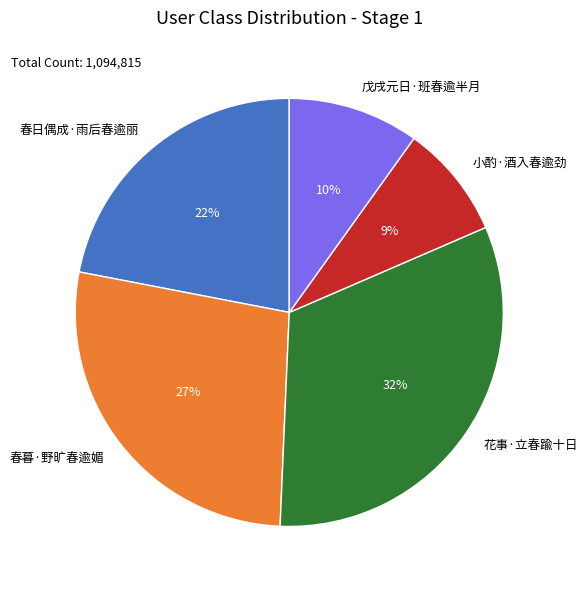

Is 花事·立春踰十日 the majority of the pie?

No